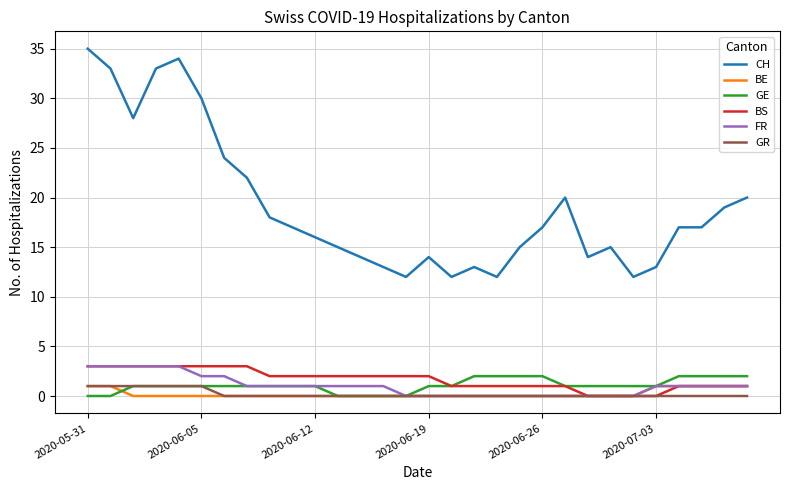

What is the difference between the maximum and second lowest values in the FR series?

3